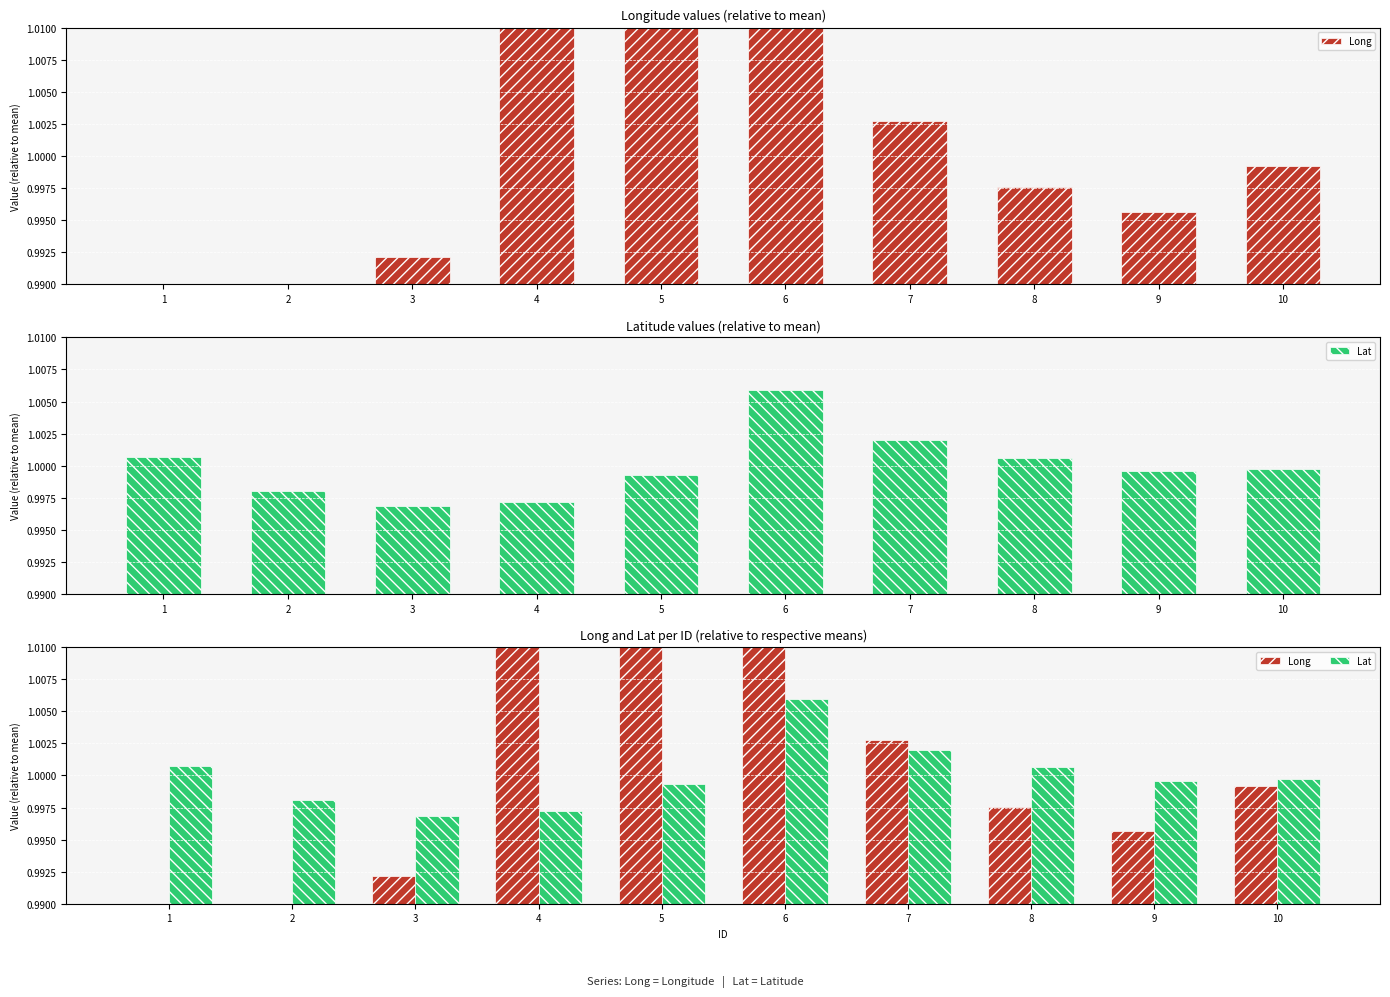

How many bars are there in each group?

2